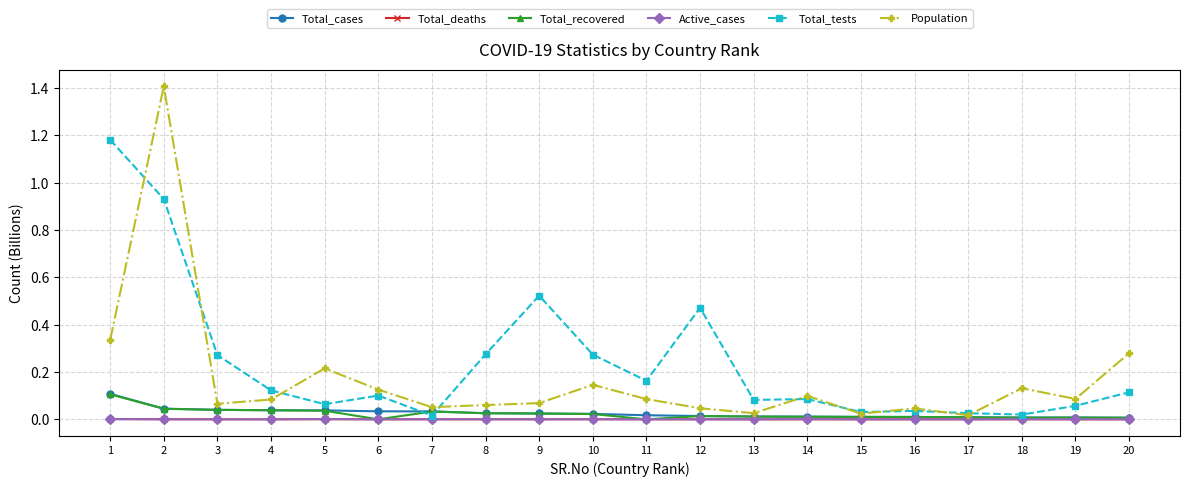

True or false: Population has more than 2 interior local peaks.

True